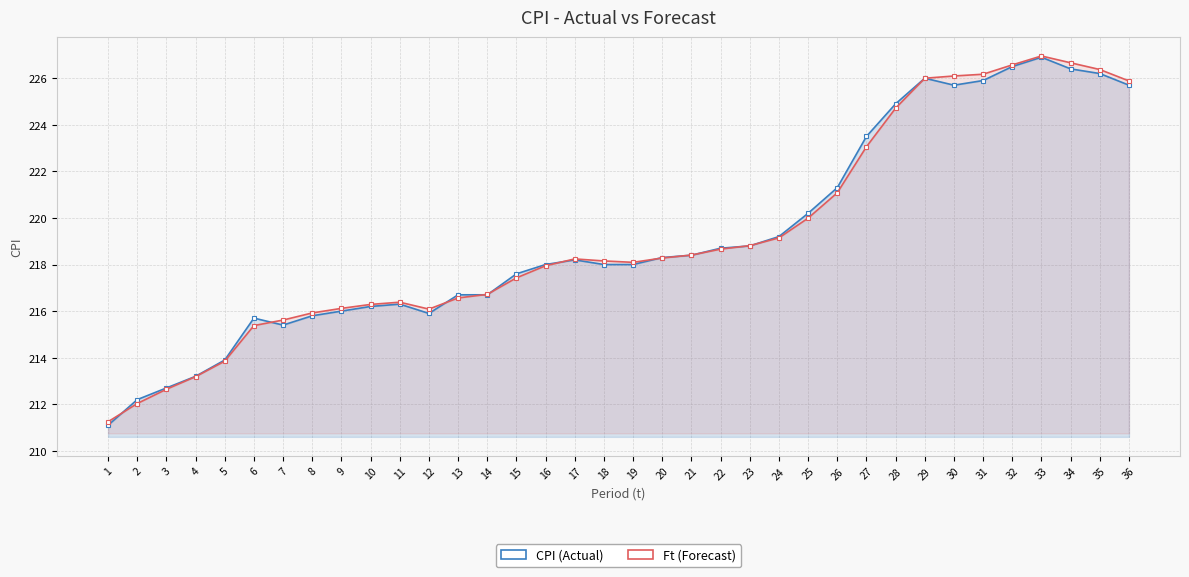

Is it true that CPI (Actual) equals 226.5 at 32?

True